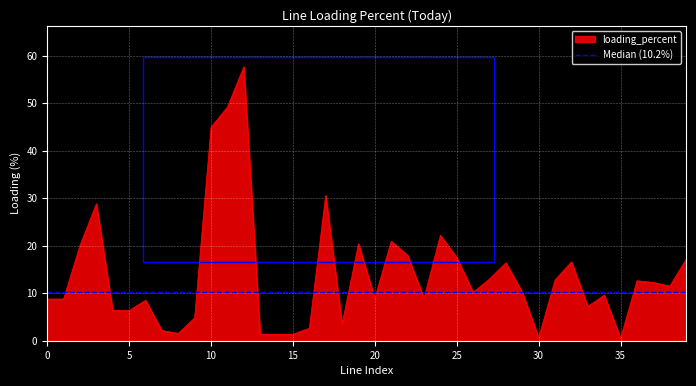

What is the greatest value displayed?

57.6